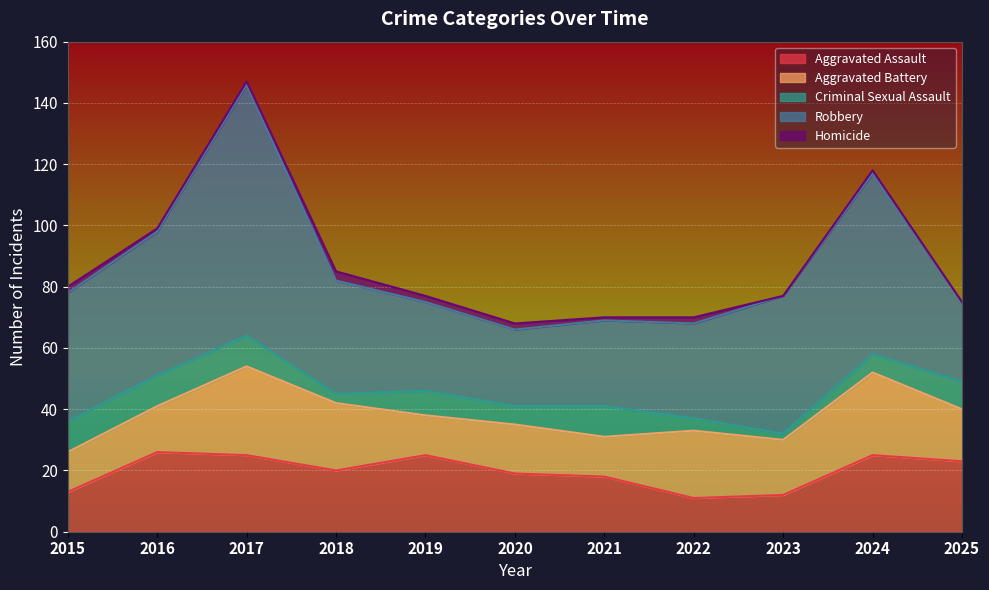

The Aggravated Assault series shows 12 at 2023. True or false?

True